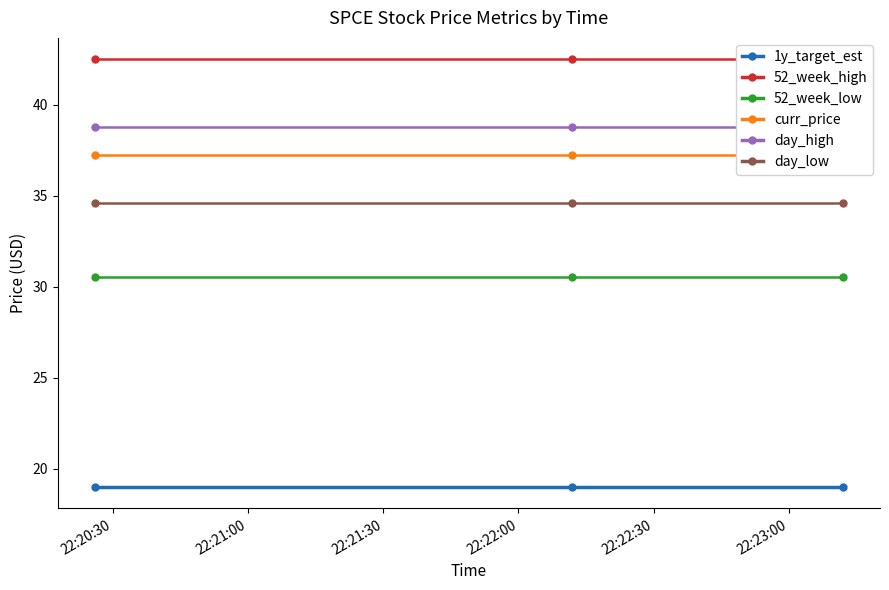

List the series in order of their peak value, highest first.

52_week_high, day_high, curr_price, day_low, 52_week_low, 1y_target_est